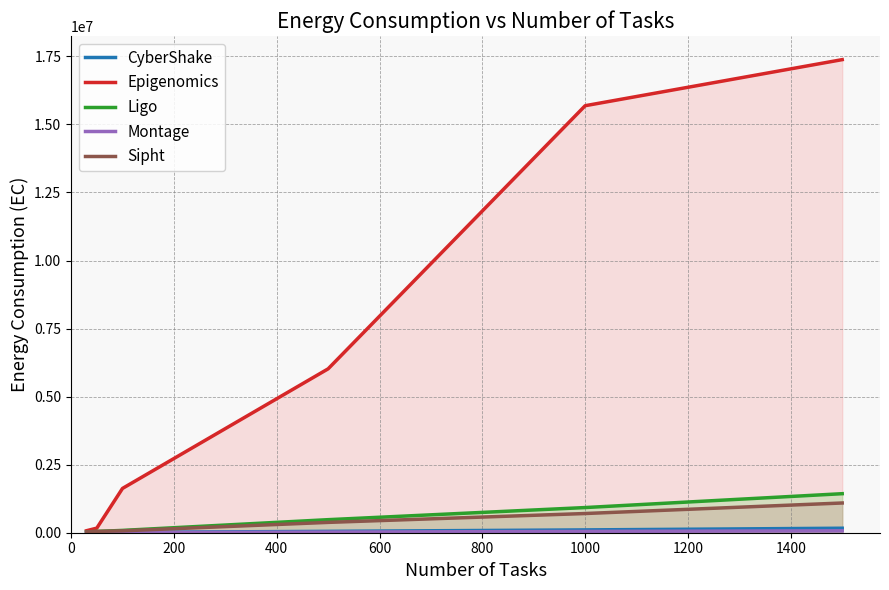

Which series has the largest range (max minus min)?

Epigenomics